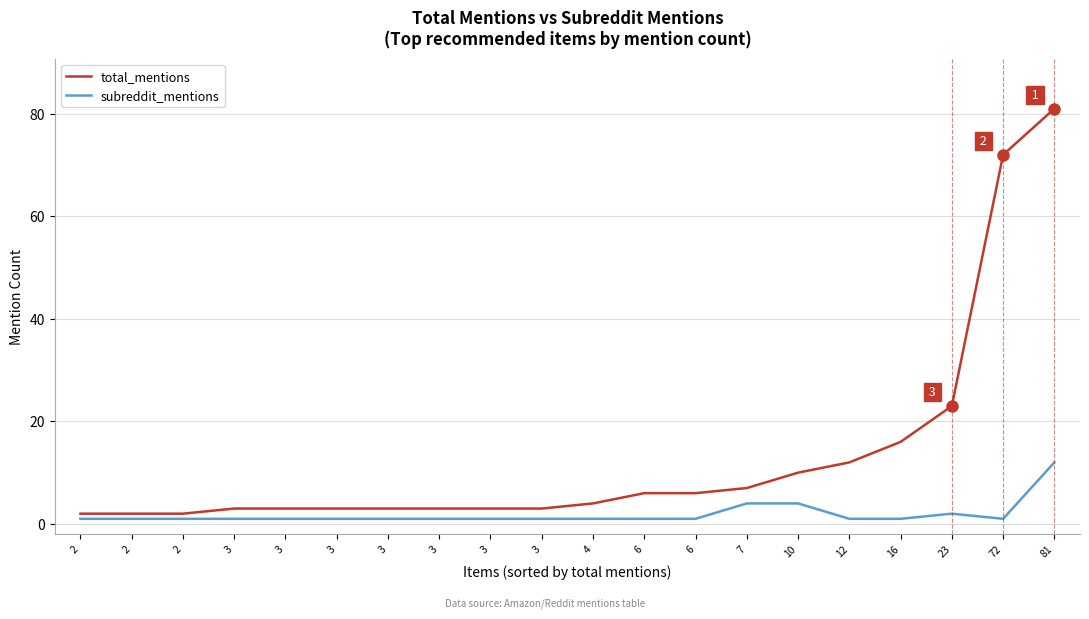

What are all the series names shown in the legend?

total_mentions, subreddit_mentions